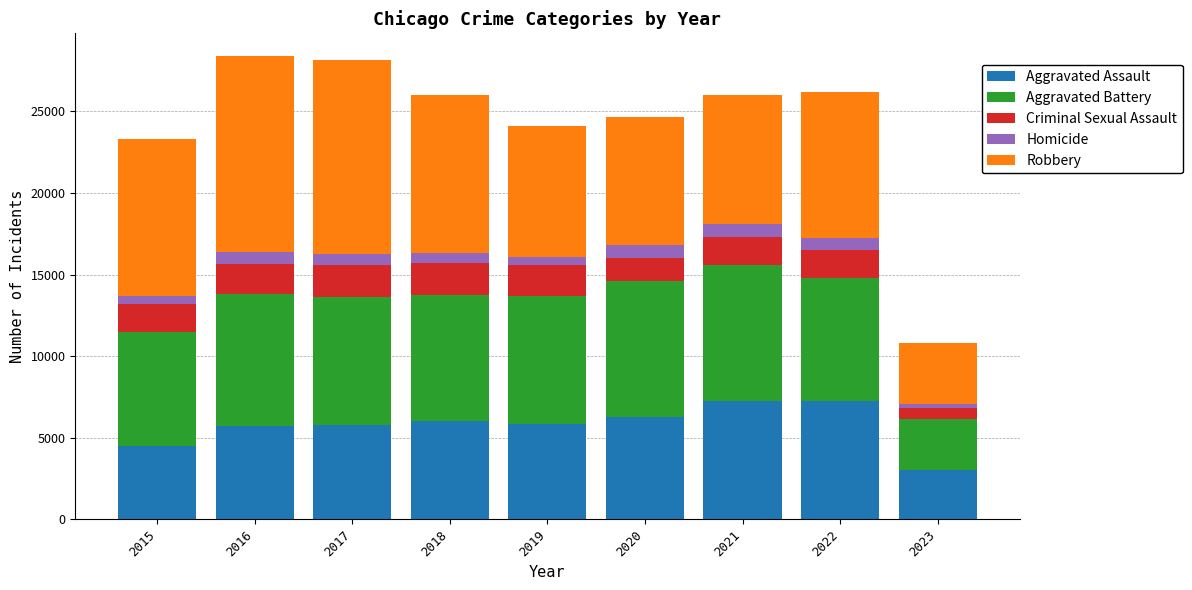

True or false: Aggravated Assault has a value of 2066 at 2023.

False